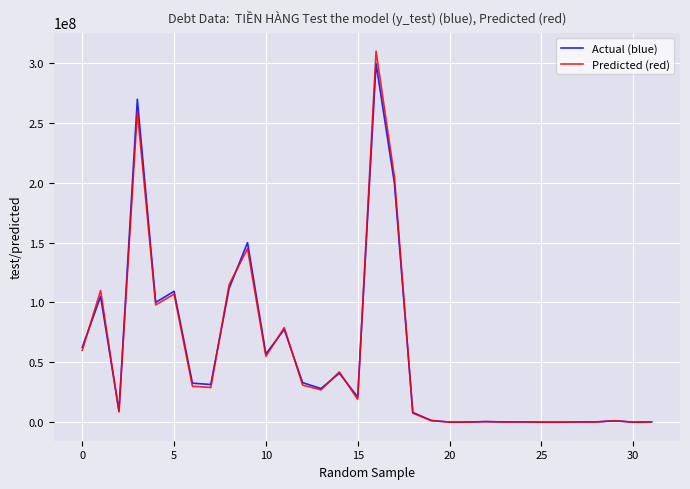

What is the greatest value displayed?

310000000.0